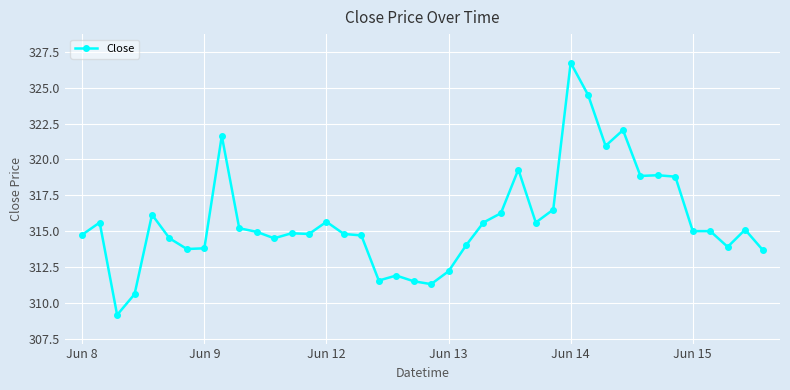

True or false: the data has more than 0 interior local peaks.

True